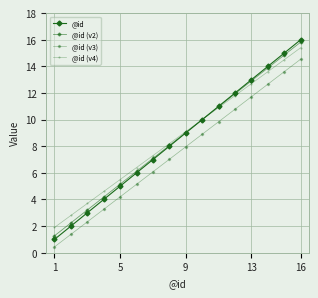

True or false: @id (v4) and @id (v3) cross at least once.

False